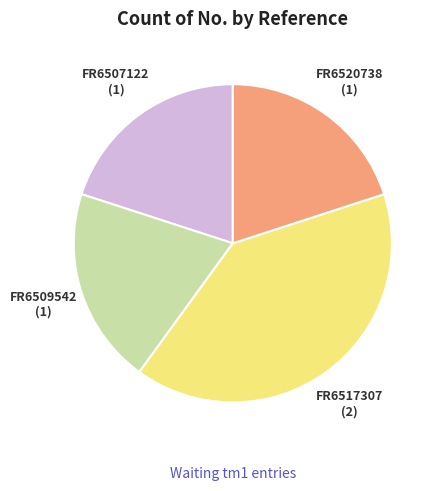

Approximately how many times larger is the value at FR6509542 compared to FR6520738?

1.0